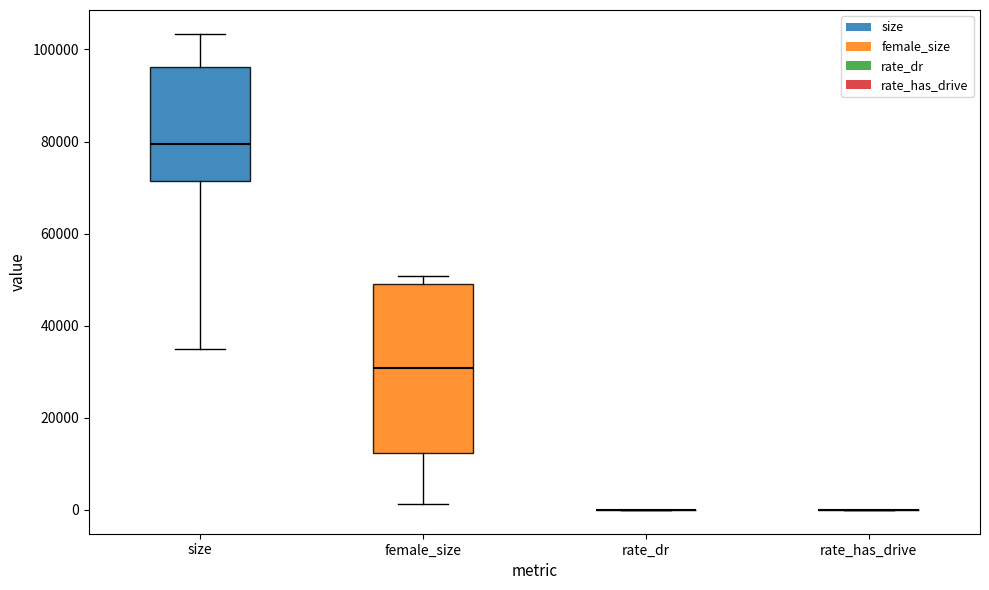

Reading left to right, read every box against the y-axis: the position of its median line, the range the box covers, and the ends of its whiskers. The values are not printed on the chart, so give them approximately, as read against the axis.

size: median 80000, box 72000 to 96000, whiskers 34000 to 104000
female_size: median 30000, box 12000 to 50000, whiskers 2000 to 50000 (just above the box's upper edge)
rate_dr: box collapsed to a line at 0, whiskers 0 to 0
rate_has_drive: box collapsed to a line at 0, whiskers 0 to 0